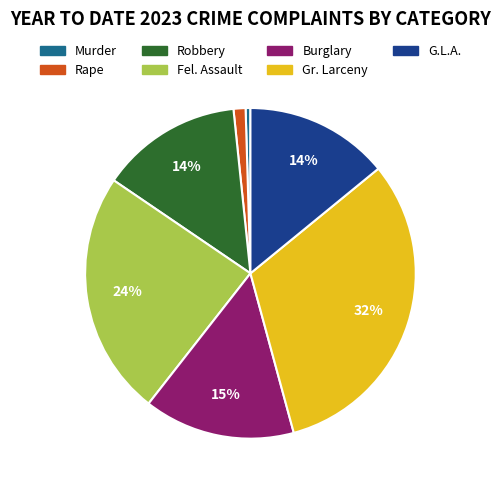

To the nearest percent, what is the average slice percentage?

14%